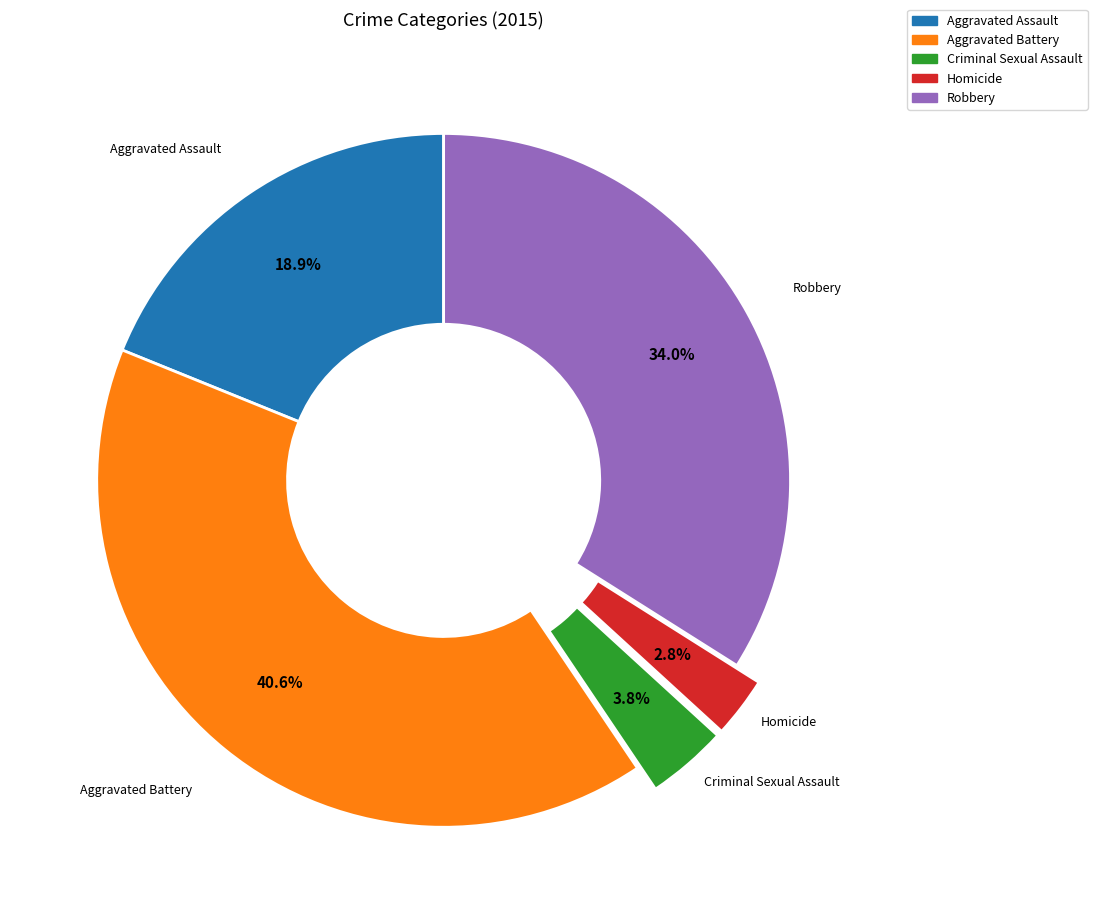

To the nearest percent, what percentage of the pie is Homicide?

3%